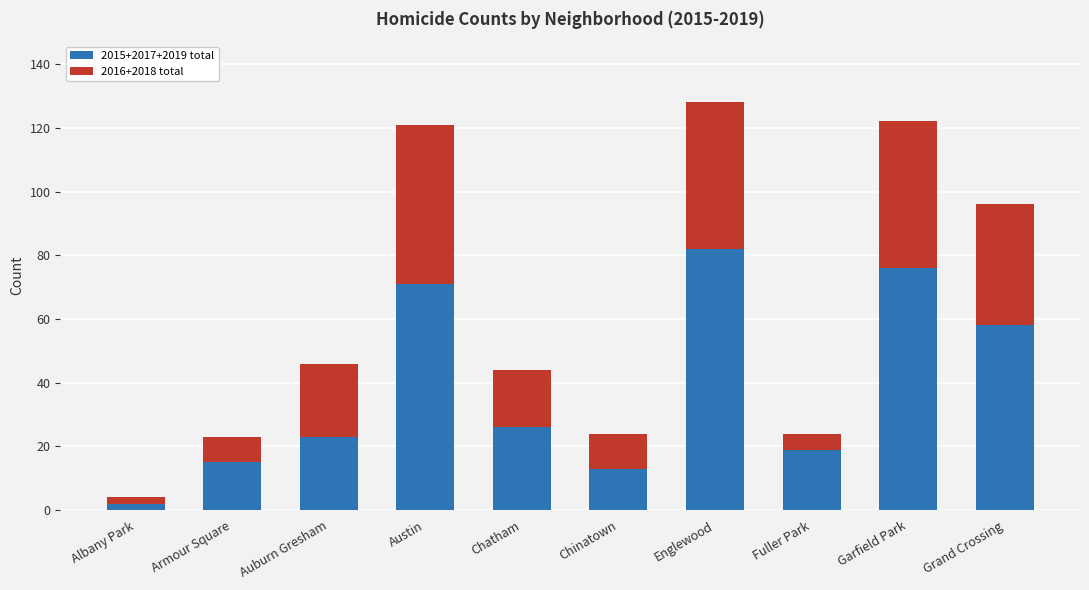

What is the sum of the 2015+2017+2019 total values at Grand Crossing and Garfield Park?

134